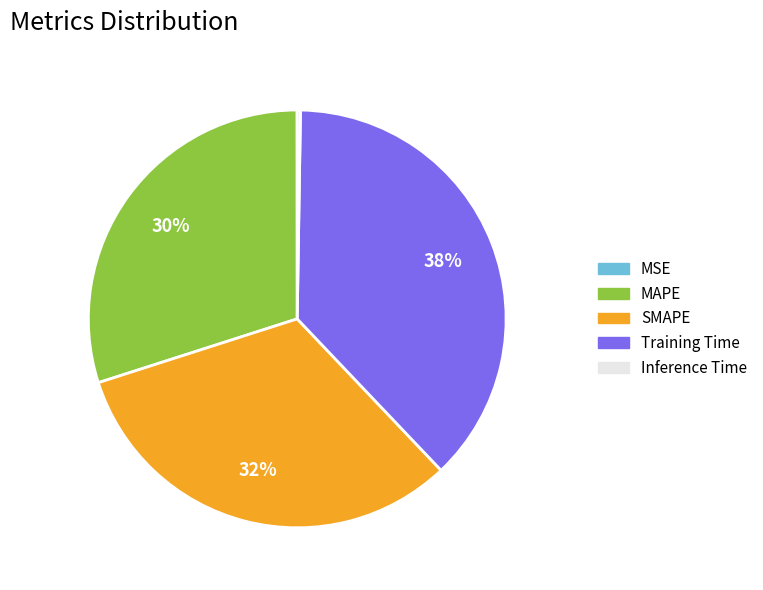

Is there a majority slice in this chart?

No